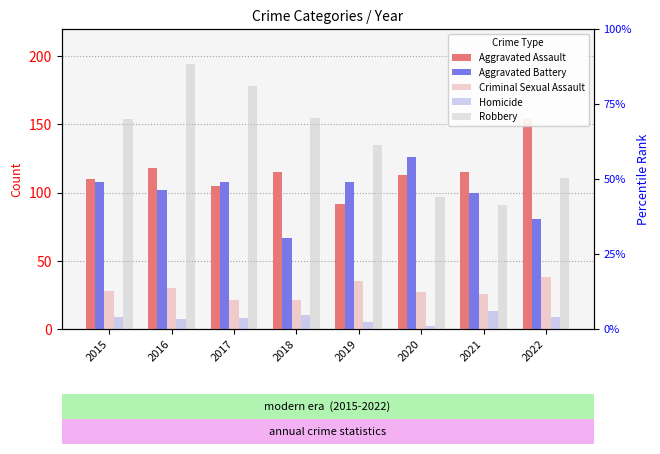

How many data points in Robbery are less than 154?

4